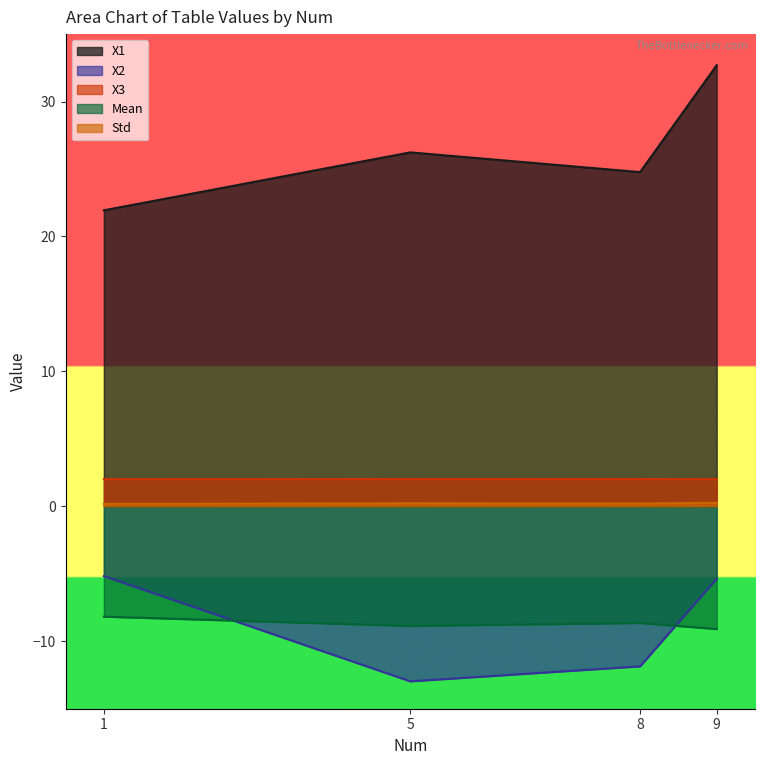

Between which two adjacent categories do Mean and X2 first intersect?

1 and 5